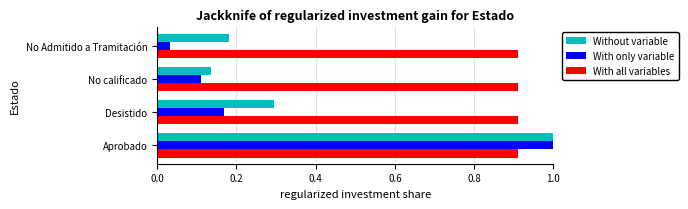

The value of With all variables at No Admitido a Tramitación is 0.6. True or false?

False